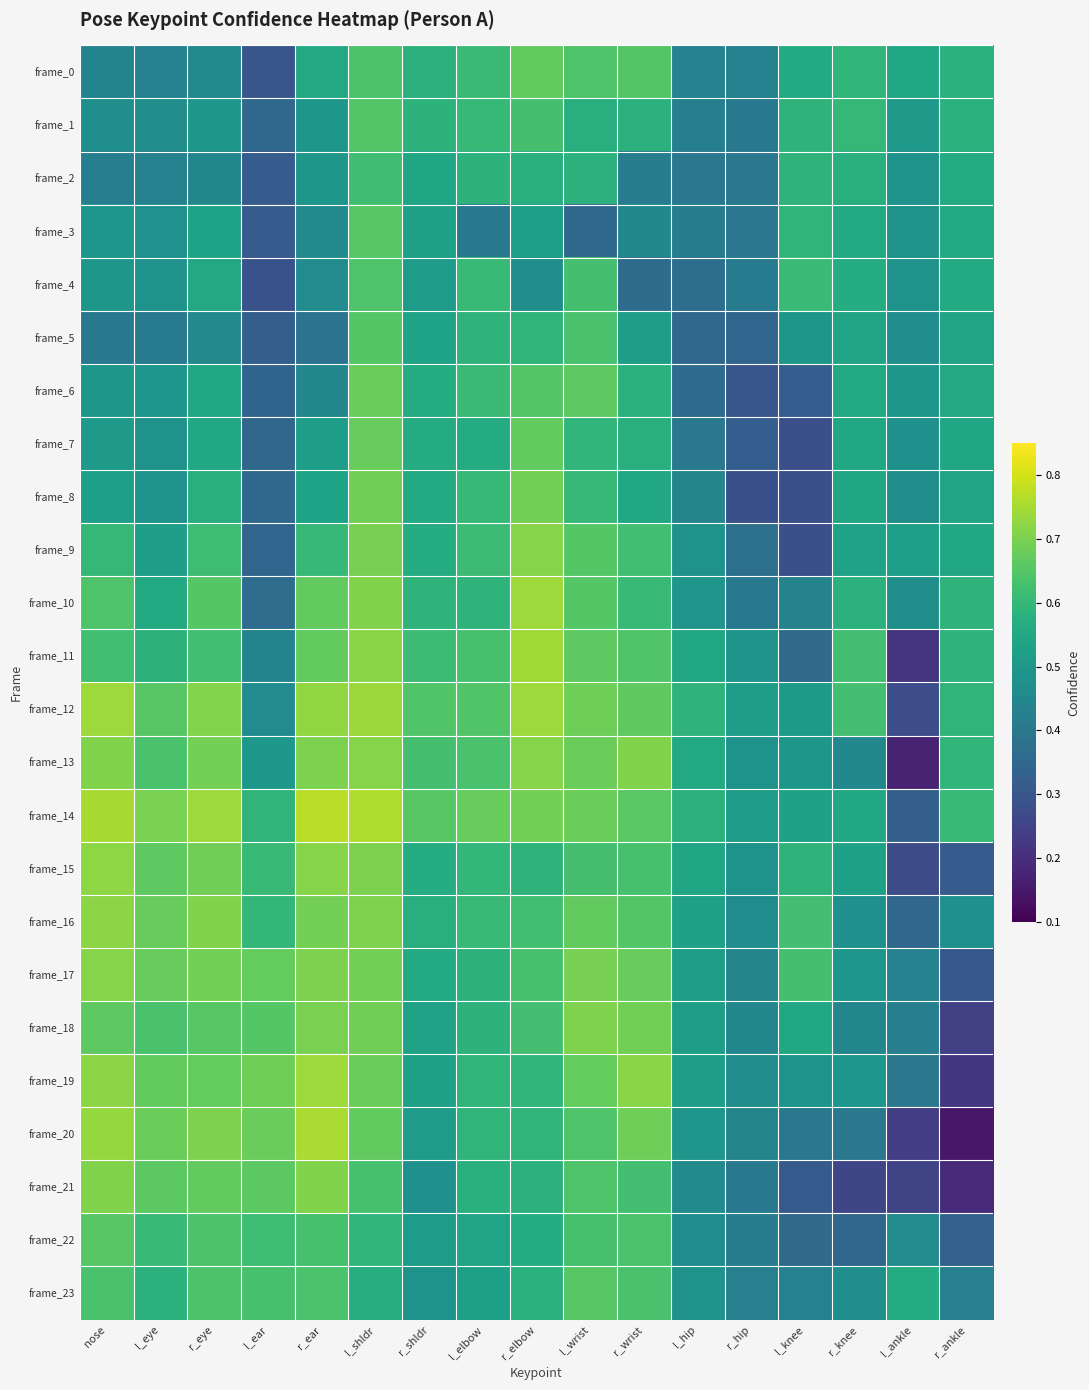

Reading left to right, list all the values displayed in this chart.

frame_0: nose=0.4	l_eye=0.4	r_eye=0.5	l_ear=0.3	r_ear=0.6	l_shldr=0.6	r_shldr=0.6	l_elbow=0.6	r_elbow=0.7	l_wrist=0.6	r_wrist=0.6	l_hip=0.4	r_hip=0.4	l_knee=0.6	r_knee=0.6	l_ankle=0.5	r_ankle=0.6
frame_1: nose=0.5	l_eye=0.5	r_eye=0.5	l_ear=0.4	r_ear=0.5	l_shldr=0.6	r_shldr=0.6	l_elbow=0.6	r_elbow=0.6	l_wrist=0.6	r_wrist=0.6	l_hip=0.4	r_hip=0.4	l_knee=0.6	r_knee=0.6	l_ankle=0.5	r_ankle=0.6
frame_2: nose=0.4	l_eye=0.4	r_eye=0.4	l_ear=0.3	r_ear=0.5	l_shldr=0.6	r_shldr=0.5	l_elbow=0.6	r_elbow=0.6	l_wrist=0.6	r_wrist=0.4	l_hip=0.4	r_hip=0.4	l_knee=0.6	r_knee=0.6	l_ankle=0.5	r_ankle=0.6
frame_3: nose=0.5	l_eye=0.5	r_eye=0.5	l_ear=0.3	r_ear=0.5	l_shldr=0.7	r_shldr=0.5	l_elbow=0.4	r_elbow=0.5	l_wrist=0.4	r_wrist=0.4	l_hip=0.4	r_hip=0.4	l_knee=0.6	r_knee=0.6	l_ankle=0.5	r_ankle=0.6
frame_4: nose=0.5	l_eye=0.5	r_eye=0.6	l_ear=0.3	r_ear=0.5	l_shldr=0.6	r_shldr=0.5	l_elbow=0.6	r_elbow=0.5	l_wrist=0.6	r_wrist=0.4	l_hip=0.4	r_hip=0.4	l_knee=0.6	r_knee=0.6	l_ankle=0.5	r_ankle=0.6
frame_5: nose=0.4	l_eye=0.4	r_eye=0.5	l_ear=0.3	r_ear=0.4	l_shldr=0.7	r_shldr=0.5	l_elbow=0.6	r_elbow=0.6	l_wrist=0.6	r_wrist=0.5	l_hip=0.4	r_hip=0.3	l_knee=0.5	r_knee=0.5	l_ankle=0.5	r_ankle=0.5
frame_6: nose=0.5	l_eye=0.5	r_eye=0.6	l_ear=0.3	r_ear=0.4	l_shldr=0.7	r_shldr=0.6	l_elbow=0.6	r_elbow=0.6	l_wrist=0.7	r_wrist=0.6	l_hip=0.4	r_hip=0.3	l_knee=0.3	r_knee=0.6	l_ankle=0.5	r_ankle=0.6
frame_7: nose=0.5	l_eye=0.5	r_eye=0.5	l_ear=0.3	r_ear=0.5	l_shldr=0.7	r_shldr=0.6	l_elbow=0.6	r_elbow=0.7	l_wrist=0.6	r_wrist=0.6	l_hip=0.4	r_hip=0.3	l_knee=0.3	r_knee=0.5	l_ankle=0.5	r_ankle=0.5
frame_8: nose=0.5	l_eye=0.5	r_eye=0.6	l_ear=0.3	r_ear=0.5	l_shldr=0.7	r_shldr=0.6	l_elbow=0.6	r_elbow=0.7	l_wrist=0.6	r_wrist=0.5	l_hip=0.4	r_hip=0.3	l_knee=0.3	r_knee=0.5	l_ankle=0.5	r_ankle=0.5
frame_9: nose=0.6	l_eye=0.5	r_eye=0.6	l_ear=0.3	r_ear=0.6	l_shldr=0.7	r_shldr=0.6	l_elbow=0.6	r_elbow=0.7	l_wrist=0.7	r_wrist=0.6	l_hip=0.5	r_hip=0.4	l_knee=0.3	r_knee=0.5	l_ankle=0.5	r_ankle=0.5
frame_10: nose=0.6	l_eye=0.6	r_eye=0.7	l_ear=0.4	r_ear=0.7	l_shldr=0.7	r_shldr=0.6	l_elbow=0.6	r_elbow=0.7	l_wrist=0.7	r_wrist=0.6	l_hip=0.5	r_hip=0.4	l_knee=0.4	r_knee=0.6	l_ankle=0.5	r_ankle=0.6
frame_11: nose=0.6	l_eye=0.6	r_eye=0.6	l_ear=0.4	r_ear=0.7	l_shldr=0.7	r_shldr=0.6	l_elbow=0.6	r_elbow=0.7	l_wrist=0.7	r_wrist=0.6	l_hip=0.5	r_hip=0.5	l_knee=0.4	r_knee=0.6	l_ankle=0.2	r_ankle=0.6
frame_12: nose=0.7	l_eye=0.7	r_eye=0.7	l_ear=0.5	r_ear=0.7	l_shldr=0.7	r_shldr=0.6	l_elbow=0.6	r_elbow=0.7	l_wrist=0.7	r_wrist=0.7	l_hip=0.6	r_hip=0.5	l_knee=0.5	r_knee=0.6	l_ankle=0.3	r_ankle=0.6
frame_13: nose=0.7	l_eye=0.6	r_eye=0.7	l_ear=0.5	r_ear=0.7	l_shldr=0.7	r_shldr=0.6	l_elbow=0.6	r_elbow=0.7	l_wrist=0.7	r_wrist=0.7	l_hip=0.6	r_hip=0.5	l_knee=0.5	r_knee=0.4	l_ankle=0.2	r_ankle=0.6
frame_14: nose=0.8	l_eye=0.7	r_eye=0.7	l_ear=0.6	r_ear=0.8	l_shldr=0.8	r_shldr=0.7	l_elbow=0.7	r_elbow=0.7	l_wrist=0.7	r_wrist=0.7	l_hip=0.6	r_hip=0.5	l_knee=0.5	r_knee=0.5	l_ankle=0.3	r_ankle=0.6
frame_15: nose=0.7	l_eye=0.7	r_eye=0.7	l_ear=0.6	r_ear=0.7	l_shldr=0.7	r_shldr=0.6	l_elbow=0.6	r_elbow=0.6	l_wrist=0.6	r_wrist=0.6	l_hip=0.5	r_hip=0.5	l_knee=0.6	r_knee=0.5	l_ankle=0.3	r_ankle=0.3
frame_16: nose=0.7	l_eye=0.7	r_eye=0.7	l_ear=0.6	r_ear=0.7	l_shldr=0.7	r_shldr=0.6	l_elbow=0.6	r_elbow=0.6	l_wrist=0.7	r_wrist=0.6	l_hip=0.5	r_hip=0.5	l_knee=0.6	r_knee=0.5	l_ankle=0.3	r_ankle=0.5
frame_17: nose=0.7	l_eye=0.7	r_eye=0.7	l_ear=0.7	r_ear=0.7	l_shldr=0.7	r_shldr=0.6	l_elbow=0.6	r_elbow=0.6	l_wrist=0.7	r_wrist=0.7	l_hip=0.5	r_hip=0.4	l_knee=0.6	r_knee=0.5	l_ankle=0.4	r_ankle=0.3
frame_18: nose=0.7	l_eye=0.6	r_eye=0.7	l_ear=0.7	r_ear=0.7	l_shldr=0.7	r_shldr=0.5	l_elbow=0.6	r_elbow=0.6	l_wrist=0.7	r_wrist=0.7	l_hip=0.5	r_hip=0.4	l_knee=0.5	r_knee=0.4	l_ankle=0.4	r_ankle=0.2
frame_19: nose=0.7	l_eye=0.7	r_eye=0.7	l_ear=0.7	r_ear=0.7	l_shldr=0.7	r_shldr=0.5	l_elbow=0.6	r_elbow=0.6	l_wrist=0.7	r_wrist=0.7	l_hip=0.5	r_hip=0.5	l_knee=0.5	r_knee=0.5	l_ankle=0.4	r_ankle=0.2
frame_20: nose=0.7	l_eye=0.7	r_eye=0.7	l_ear=0.7	r_ear=0.8	l_shldr=0.7	r_shldr=0.5	l_elbow=0.6	r_elbow=0.6	l_wrist=0.6	r_wrist=0.7	l_hip=0.5	r_hip=0.4	l_knee=0.4	r_knee=0.4	l_ankle=0.2	r_ankle=0.1
frame_21: nose=0.7	l_eye=0.7	r_eye=0.7	l_ear=0.7	r_ear=0.7	l_shldr=0.6	r_shldr=0.5	l_elbow=0.6	r_elbow=0.6	l_wrist=0.6	r_wrist=0.6	l_hip=0.5	r_hip=0.4	l_knee=0.3	r_knee=0.3	l_ankle=0.3	r_ankle=0.2
frame_22: nose=0.7	l_eye=0.6	r_eye=0.6	l_ear=0.6	r_ear=0.6	l_shldr=0.6	r_shldr=0.5	l_elbow=0.5	r_elbow=0.6	l_wrist=0.6	r_wrist=0.6	l_hip=0.5	r_hip=0.4	l_knee=0.4	r_knee=0.3	l_ankle=0.5	r_ankle=0.3
frame_23: nose=0.6	l_eye=0.6	r_eye=0.6	l_ear=0.6	r_ear=0.6	l_shldr=0.6	r_shldr=0.5	l_elbow=0.5	r_elbow=0.6	l_wrist=0.7	r_wrist=0.6	l_hip=0.5	r_hip=0.4	l_knee=0.4	r_knee=0.5	l_ankle=0.6	r_ankle=0.4